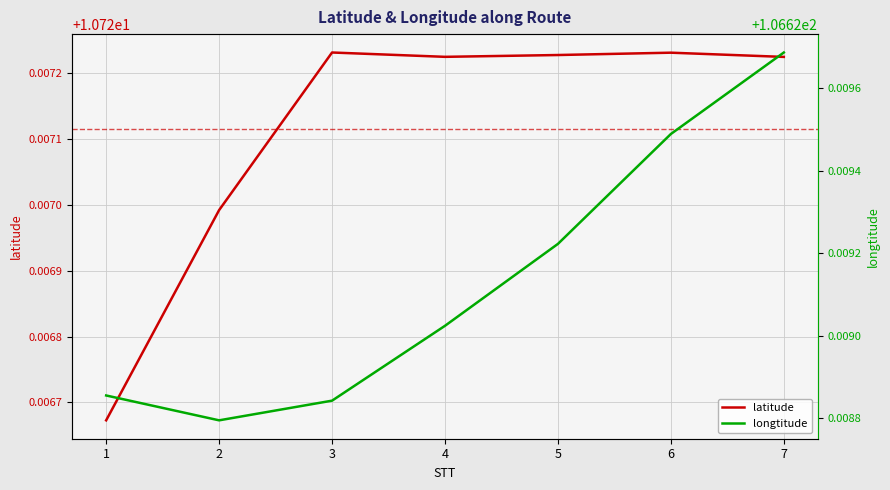

Reading left to right, extract all data points from this chart.

latitude: 1=10.7	2=10.7	3=10.7	4=10.7	5=10.7	6=10.7	7=10.7
longtitude: 1=106.6	2=106.6	3=106.6	4=106.6	5=106.6	6=106.6	7=106.6